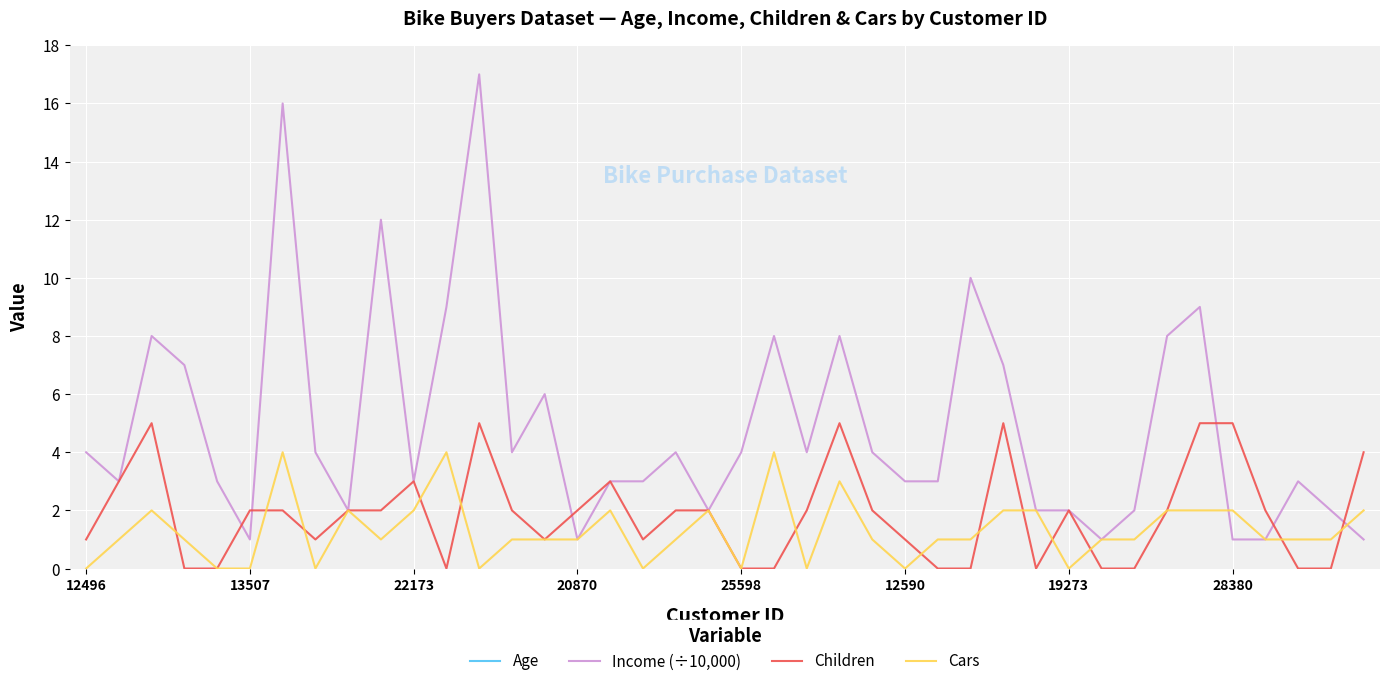

True or false: Age and Income (÷10,000) intersect in this chart.

False